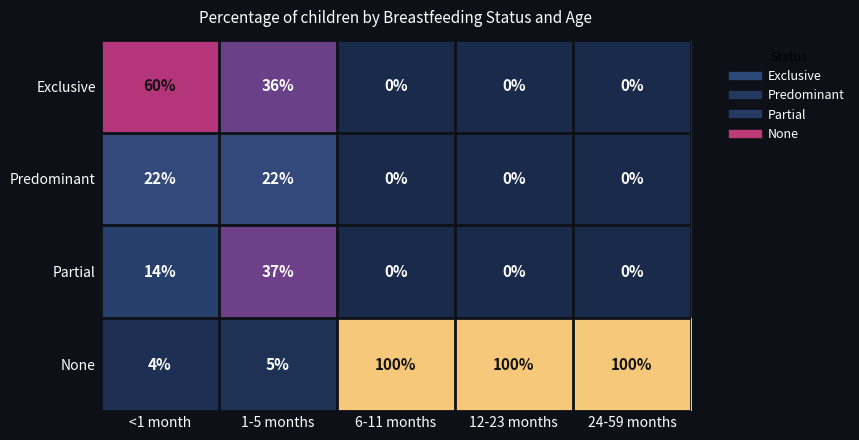

List the series in order of their peak value, highest first.

None, Exclusive, Partial, Predominant